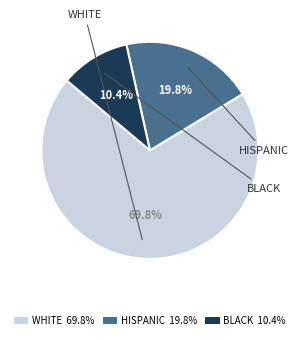

Is there a majority slice in this chart?

Yes